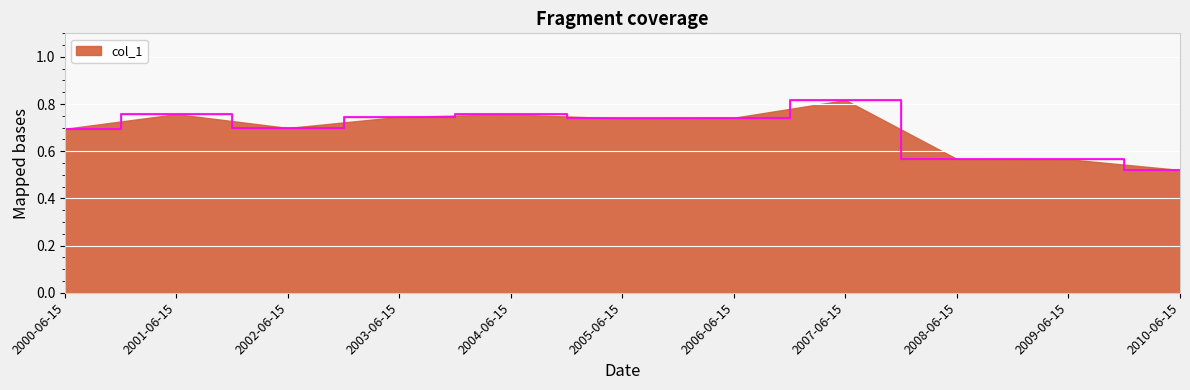

Where is the data nearest to the value 0?

2010-06-15